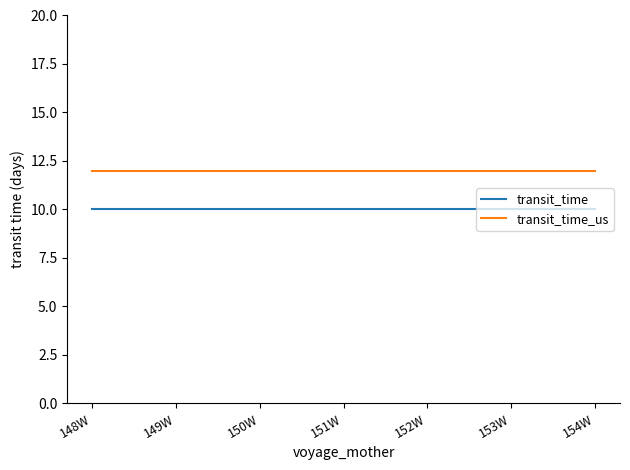

Reading left to right, transcribe all the data shown in this chart.

transit_time: 148W=10	149W=10	150W=10	151W=10	152W=10	153W=10	154W=10
transit_time_us: 148W=12	149W=12	150W=12	151W=12	152W=12	153W=12	154W=12